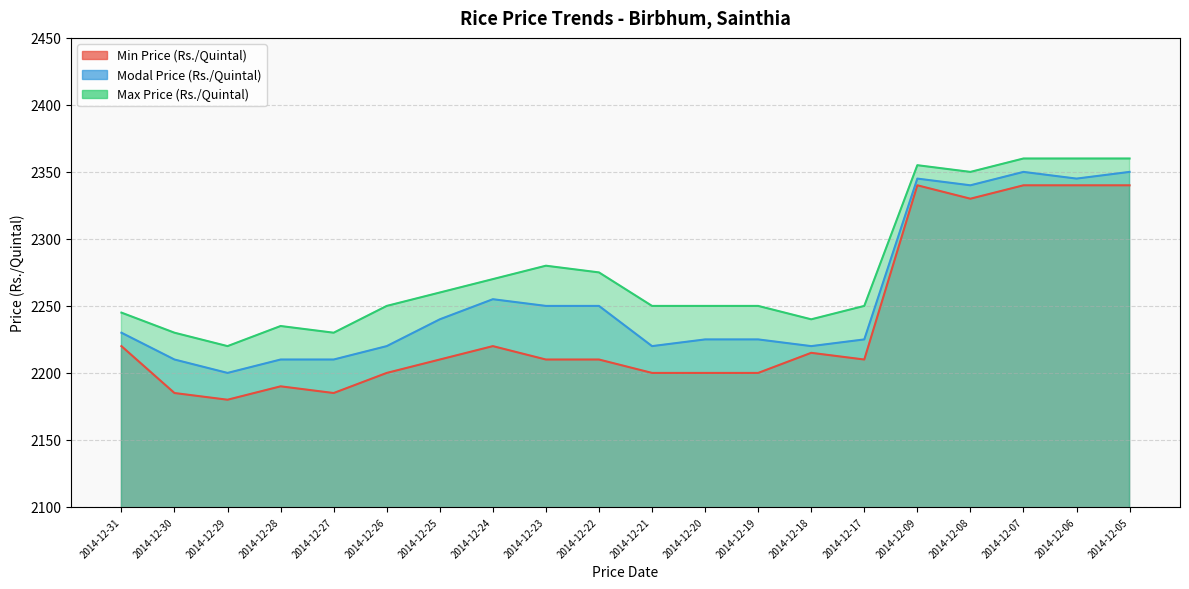

How many lines are shown in the chart?

3